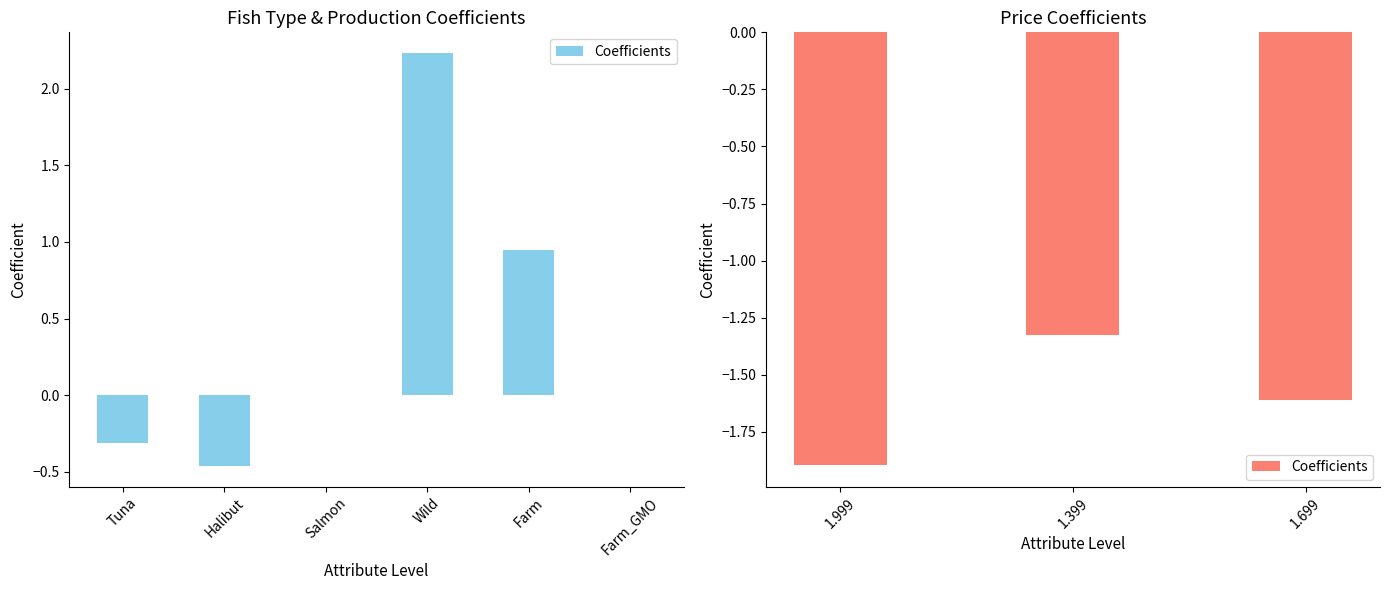

What is the average value?

-1.6